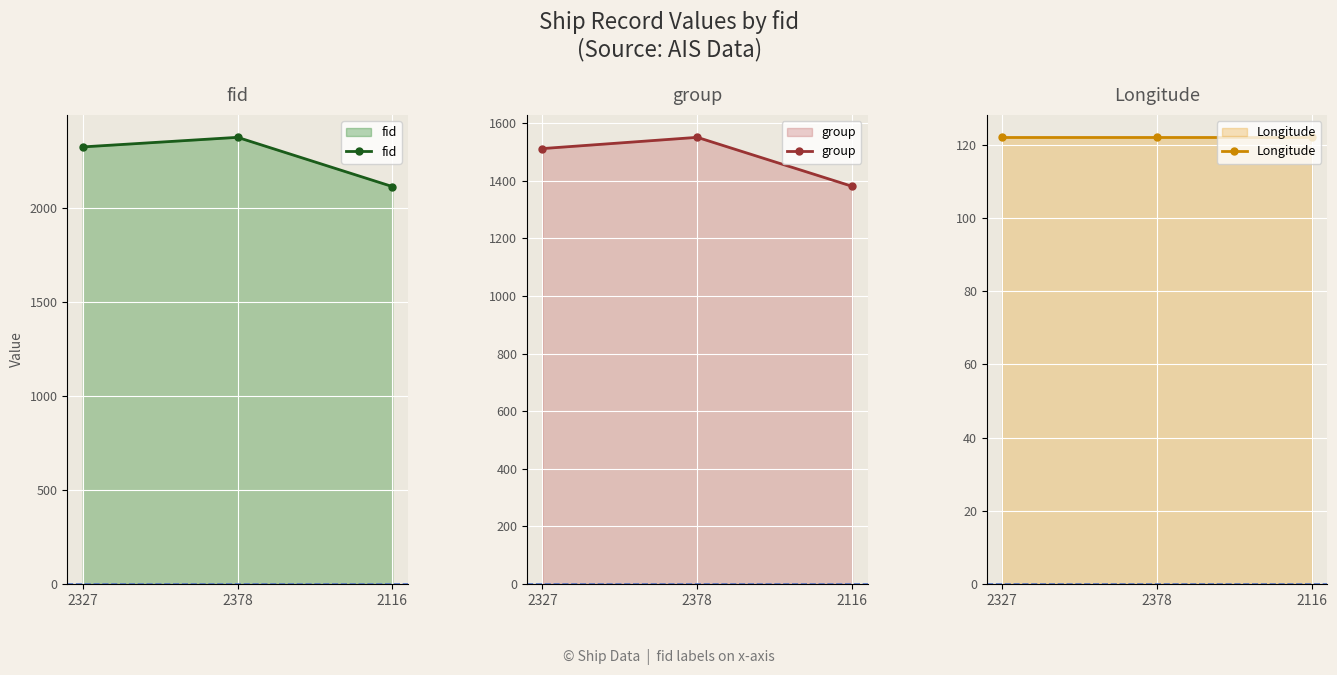

Reading left to right, transcribe all the data shown in this chart.

fid: 2327.0	2378.0	2116.0
group: 1512.0	1551.0	1381.0
Longitude: 122.0	122.0	122.0